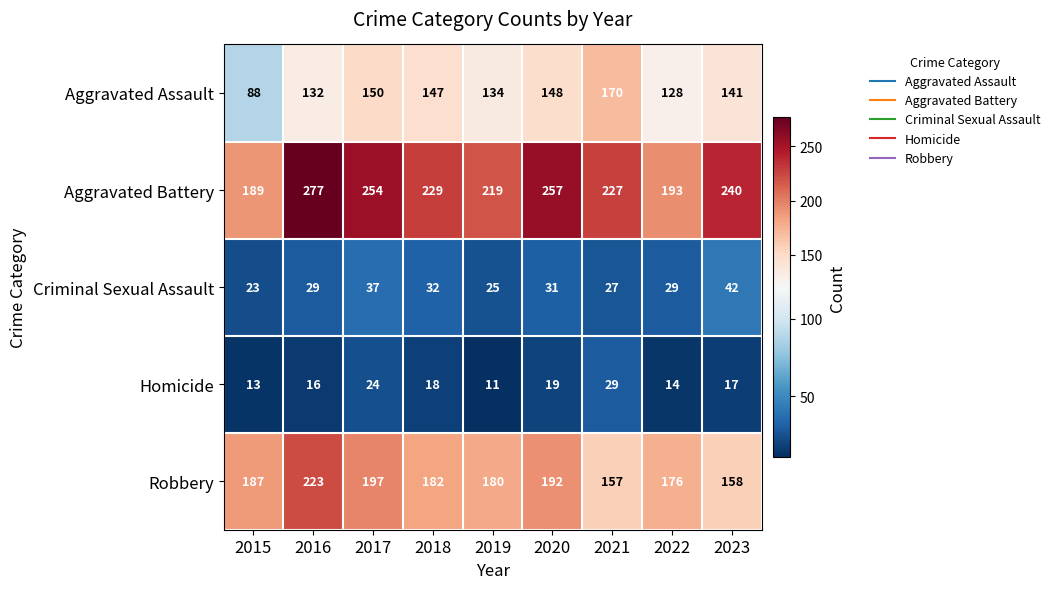

Rank the series by their maximum value, from highest to lowest.

Aggravated Battery, Robbery, Aggravated Assault, Criminal Sexual Assault, Homicide